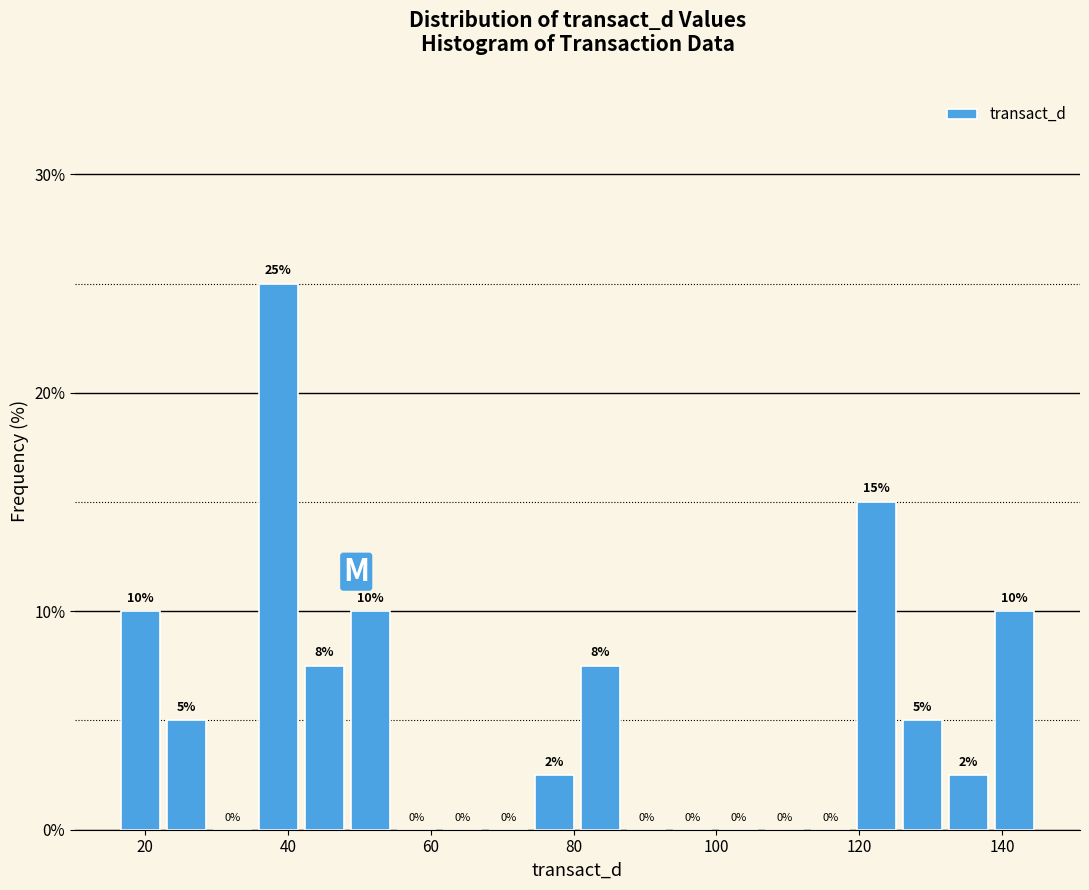

Read against the x-axis, roughly where is the centre of the tallest bar?

38